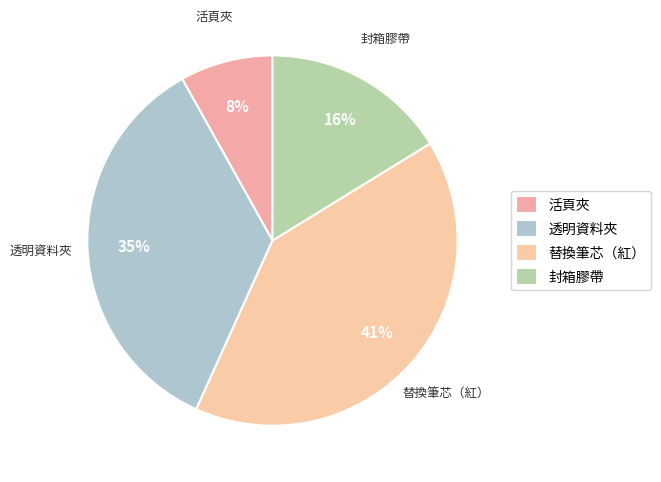

Combined, what portion of the pie is 透明資料夾 and 活頁夾?

43.2%